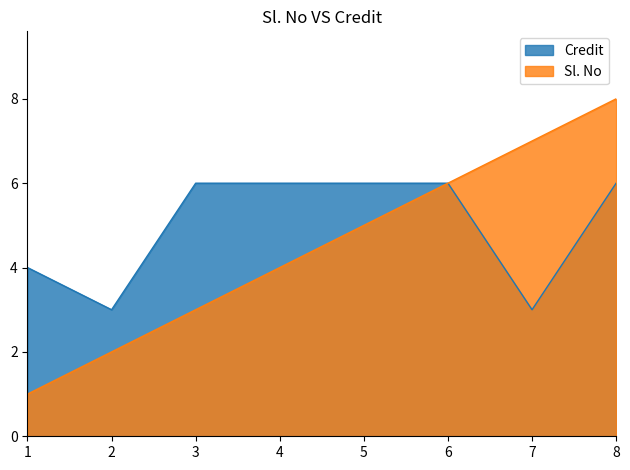

At which label is Credit closest to 4?

1